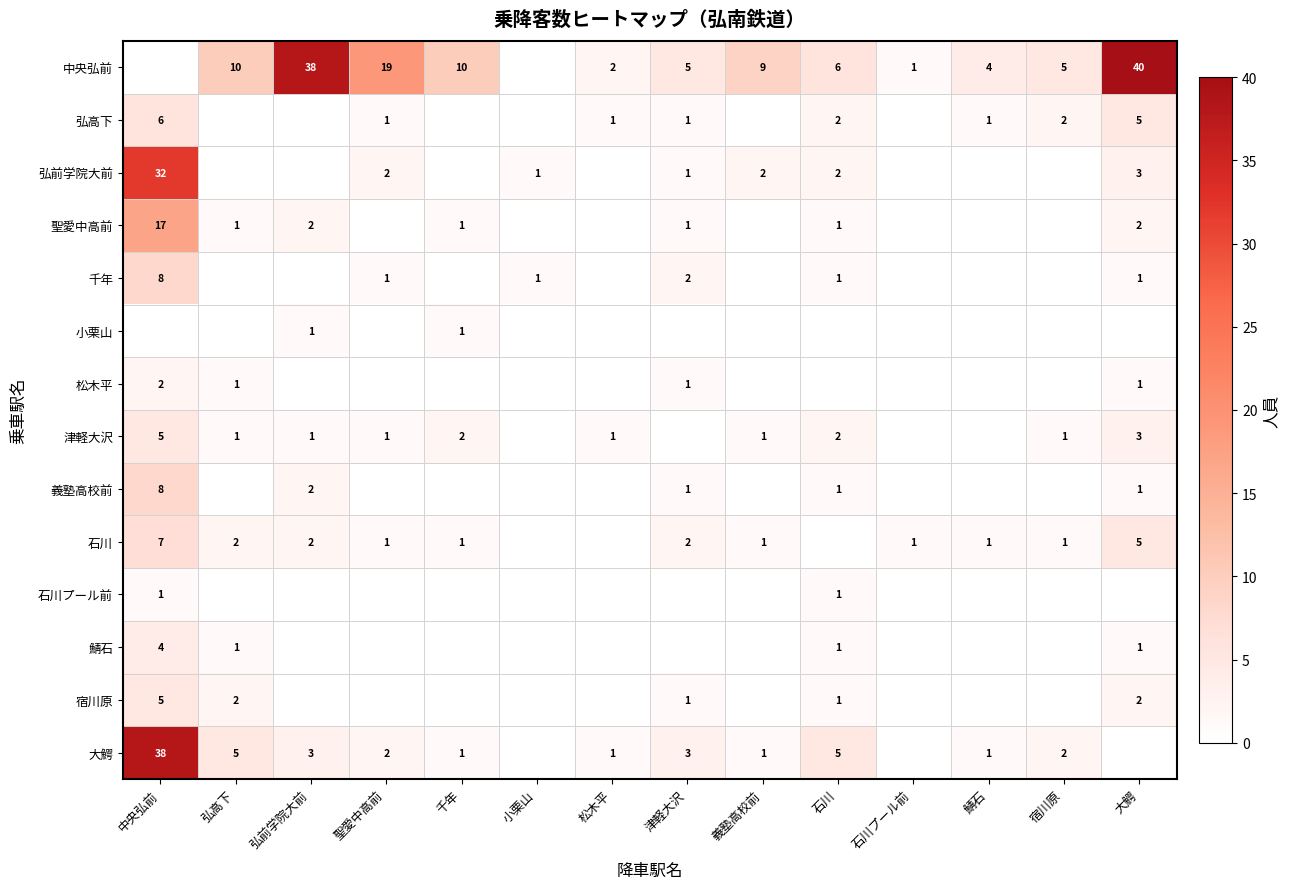

What is the sum of the 津軽大沢 values at 弘高下 and 大鰐?

4